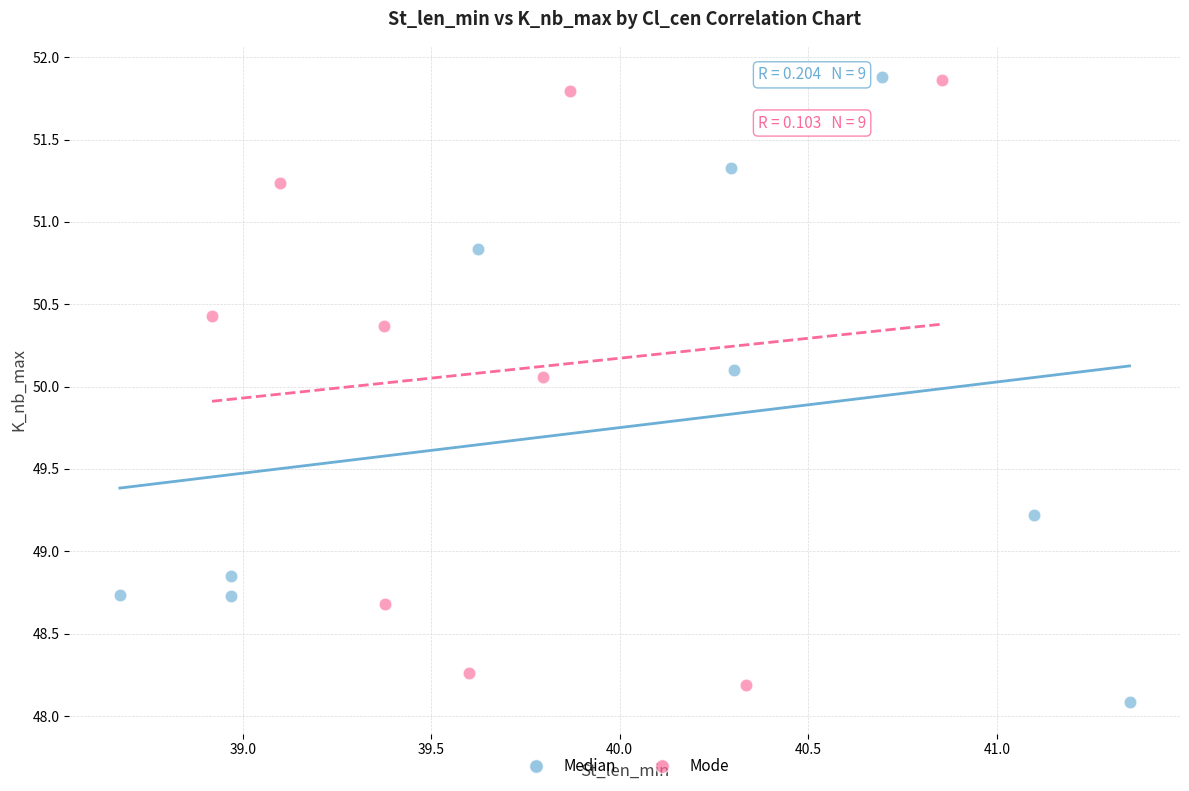

What are all the series names shown in the legend?

Median, Mode